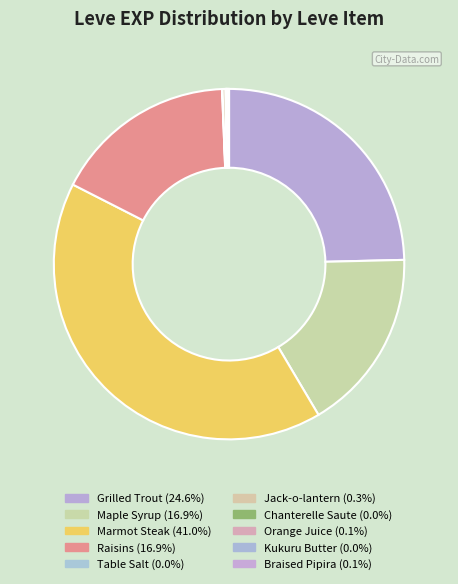

Combined, what portion of the pie is Table Salt and Chanterelle Saute?

0.1%